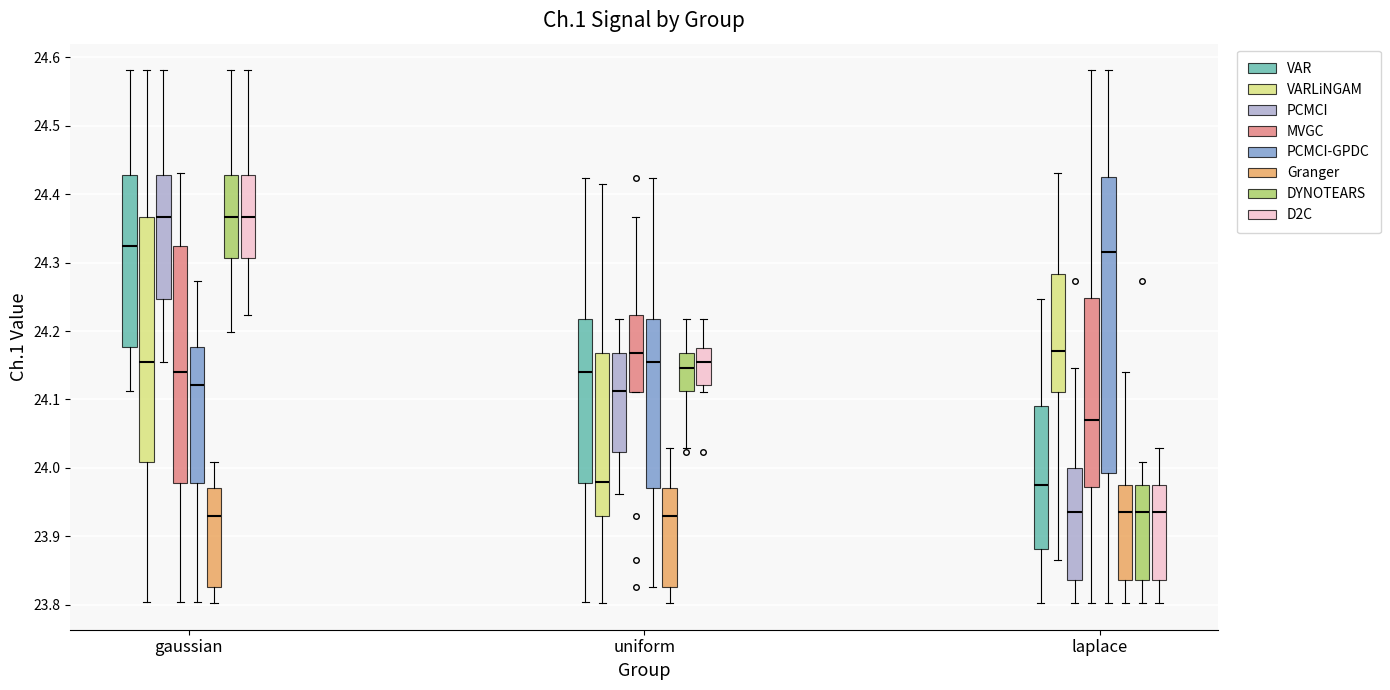

Where does the upper whisker of the box for laplace (PCMCI) end on the y-axis? The values are not printed on the chart, so give them approximately, as read against the axis.

24.15